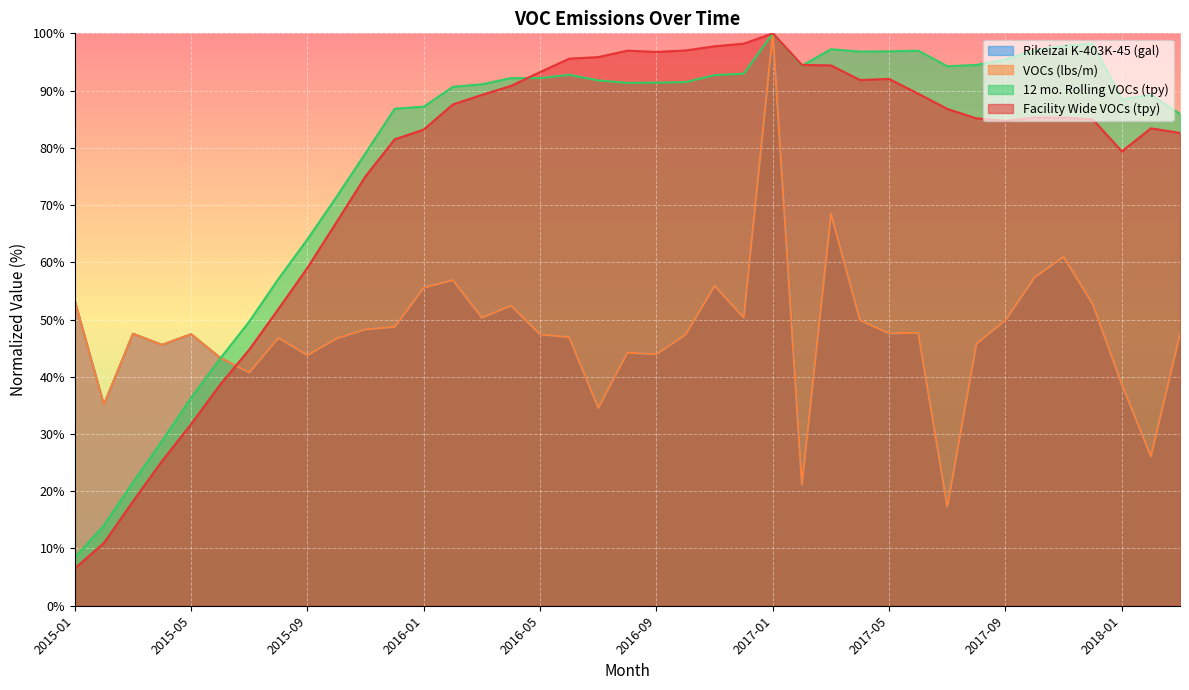

What is the difference between the maximum and second lowest values in the 12 mo. Rolling VOCs (tpy) series?

86.0